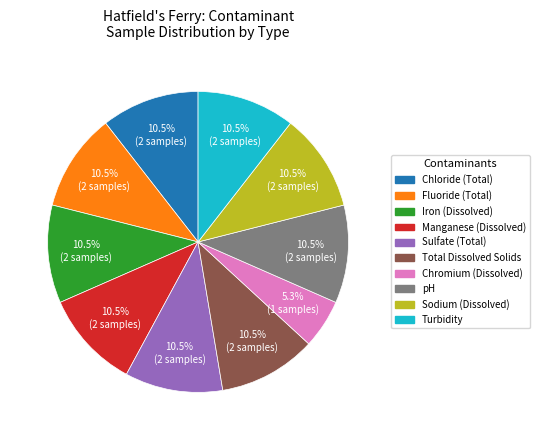

How many slices are in this pie chart?

10